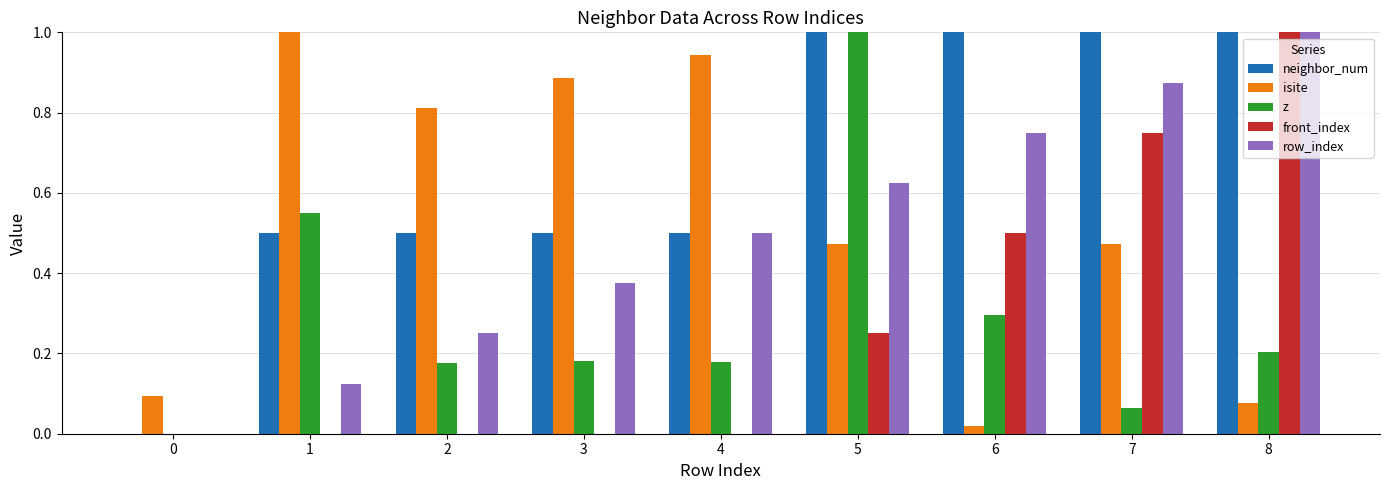

What is the sum of all row_index values?

4.5